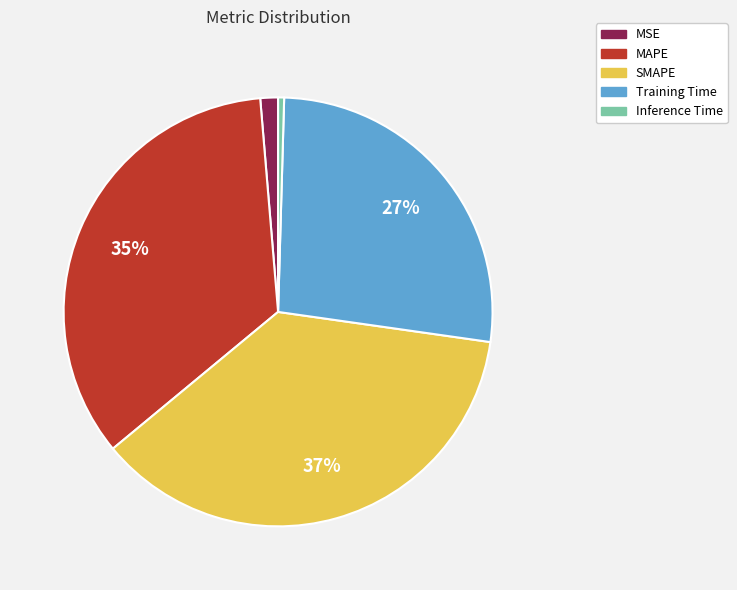

Is there any slice that represents more than half of the pie?

No